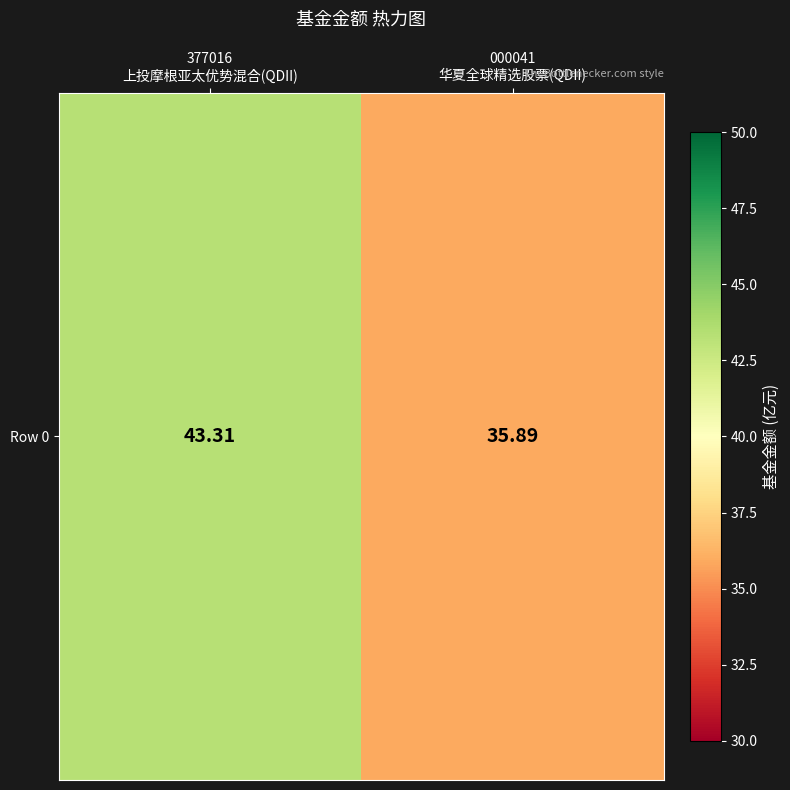

Between 377016
上投摩根亚太优势混合(QDII) and 000041
华夏全球精选股票(QDII), which is larger?

377016
上投摩根亚太优势混合(QDII)